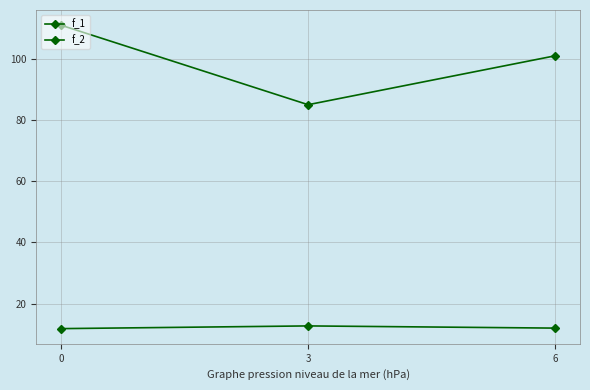

Count the number of data series in this chart.

2